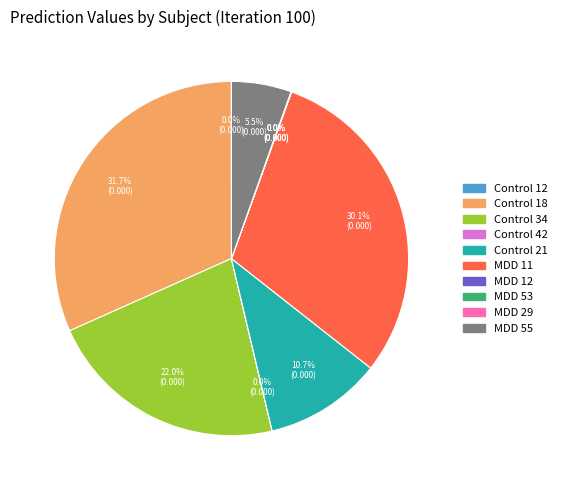

Does Control 18 account for over 50% of the chart?

No